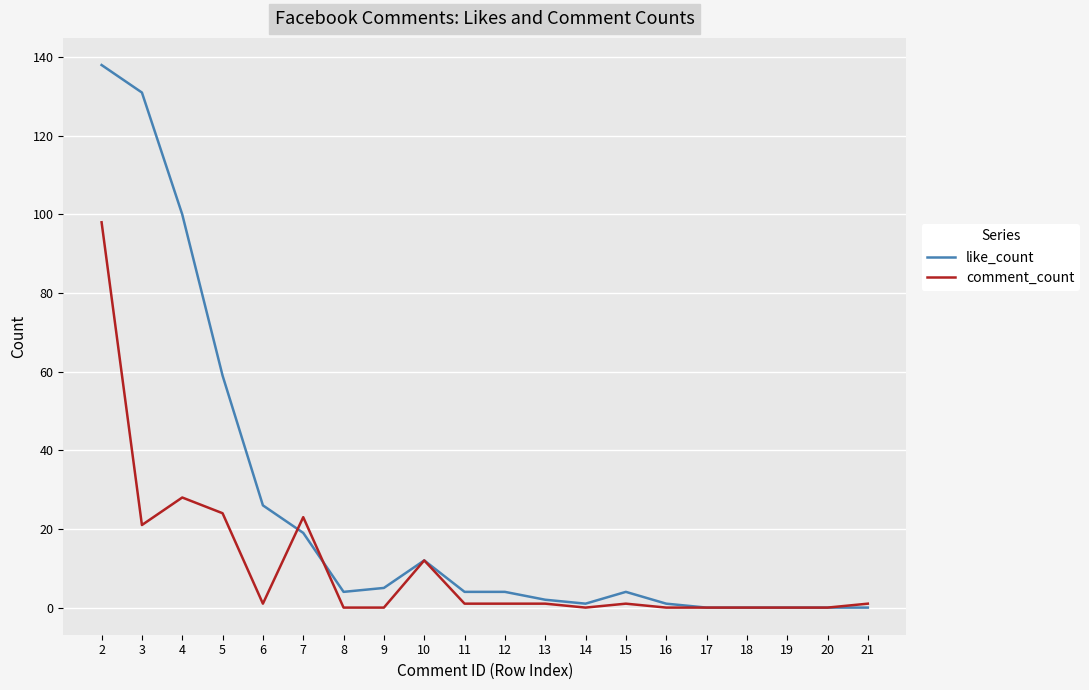

What is the difference between the maximum and minimum values in the comment_count series?

98